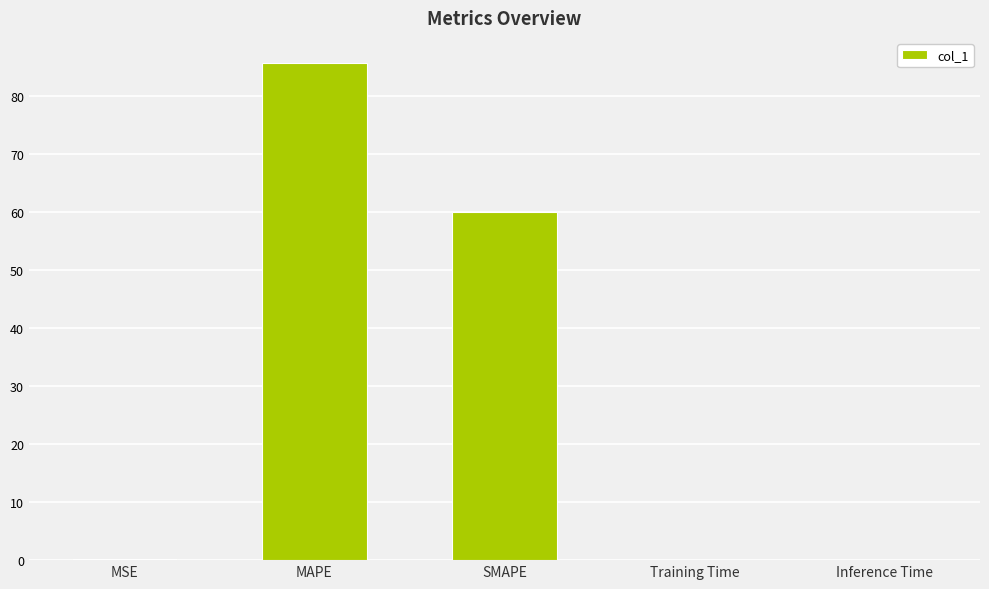

What is the greatest value displayed?

85.7